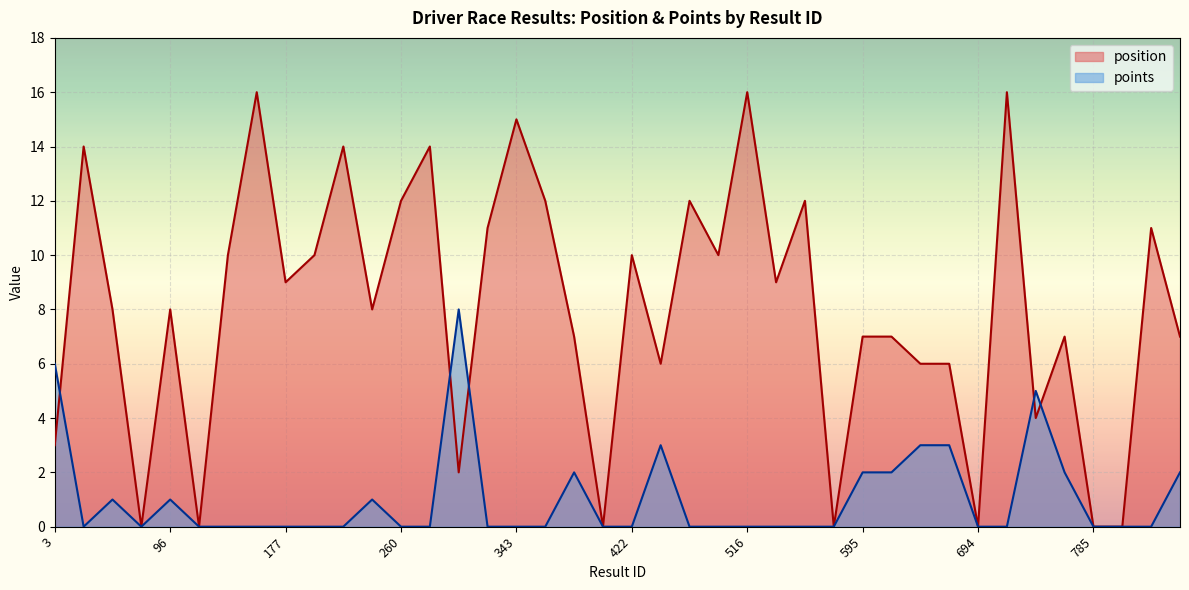

Which label corresponds to the smallest value in the chart?

80